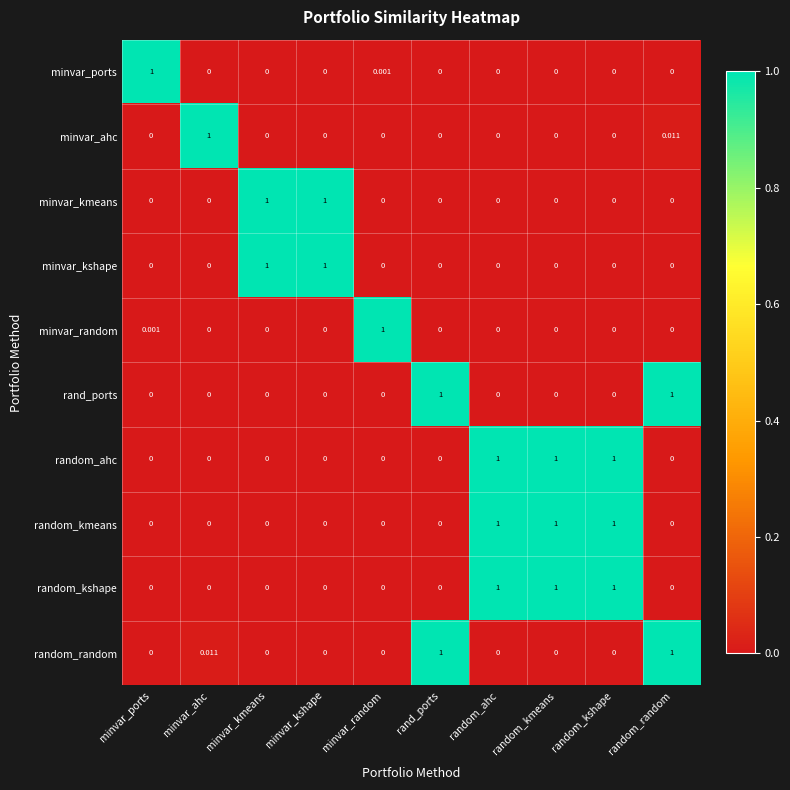

Reading right to left, what are all the values shown in this chart?

minvar_ports: random_random=0.0	random_kshape=0.0	random_kmeans=0.0	random_ahc=0.0	rand_ports=0.0	minvar_random=0.0	minvar_kshape=0.0	minvar_kmeans=0.0	minvar_ahc=0.0	minvar_ports=1.0
minvar_ahc: random_random=0.0	random_kshape=0.0	random_kmeans=0.0	random_ahc=0.0	rand_ports=0.0	minvar_random=0.0	minvar_kshape=0.0	minvar_kmeans=0.0	minvar_ahc=1.0	minvar_ports=0.0
minvar_kmeans: random_random=0.0	random_kshape=0.0	random_kmeans=0.0	random_ahc=0.0	rand_ports=0.0	minvar_random=0.0	minvar_kshape=1.0	minvar_kmeans=1.0	minvar_ahc=0.0	minvar_ports=0.0
minvar_kshape: random_random=0.0	random_kshape=0.0	random_kmeans=0.0	random_ahc=0.0	rand_ports=0.0	minvar_random=0.0	minvar_kshape=1.0	minvar_kmeans=1.0	minvar_ahc=0.0	minvar_ports=0.0
minvar_random: random_random=0.0	random_kshape=0.0	random_kmeans=0.0	random_ahc=0.0	rand_ports=0.0	minvar_random=1.0	minvar_kshape=0.0	minvar_kmeans=0.0	minvar_ahc=0.0	minvar_ports=0.0
rand_ports: random_random=1.0	random_kshape=0.0	random_kmeans=0.0	random_ahc=0.0	rand_ports=1.0	minvar_random=0.0	minvar_kshape=0.0	minvar_kmeans=0.0	minvar_ahc=0.0	minvar_ports=0.0
random_ahc: random_random=0.0	random_kshape=1.0	random_kmeans=1.0	random_ahc=1.0	rand_ports=0.0	minvar_random=0.0	minvar_kshape=0.0	minvar_kmeans=0.0	minvar_ahc=0.0	minvar_ports=0.0
random_kmeans: random_random=0.0	random_kshape=1.0	random_kmeans=1.0	random_ahc=1.0	rand_ports=0.0	minvar_random=0.0	minvar_kshape=0.0	minvar_kmeans=0.0	minvar_ahc=0.0	minvar_ports=0.0
random_kshape: random_random=0.0	random_kshape=1.0	random_kmeans=1.0	random_ahc=1.0	rand_ports=0.0	minvar_random=0.0	minvar_kshape=0.0	minvar_kmeans=0.0	minvar_ahc=0.0	minvar_ports=0.0
random_random: random_random=1.0	random_kshape=0.0	random_kmeans=0.0	random_ahc=0.0	rand_ports=1.0	minvar_random=0.0	minvar_kshape=0.0	minvar_kmeans=0.0	minvar_ahc=0.0	minvar_ports=0.0